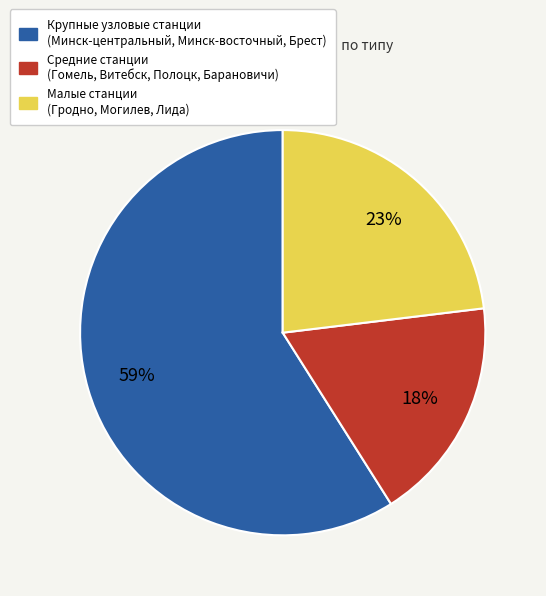

Does any single category account for the majority?

Yes